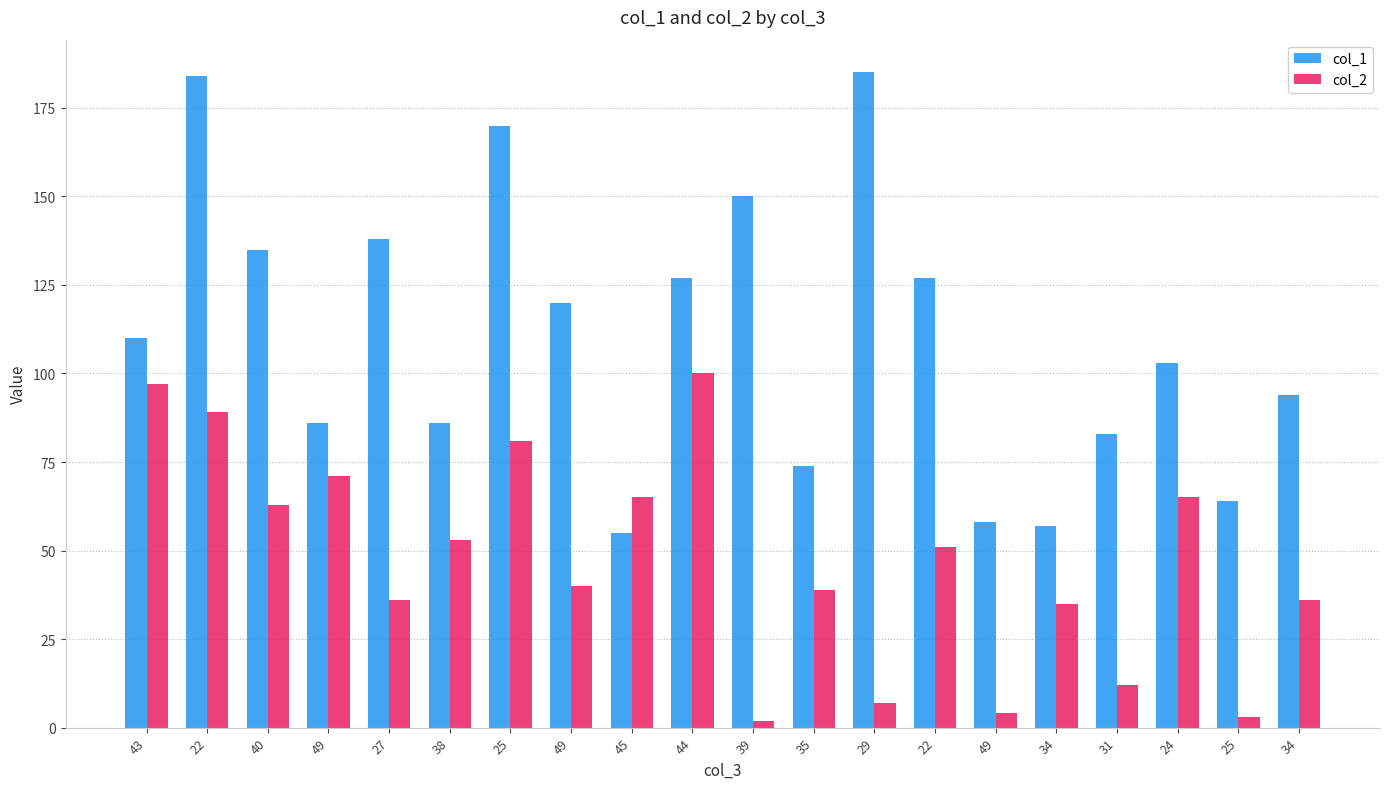

Count the number of categories in the chart.

20